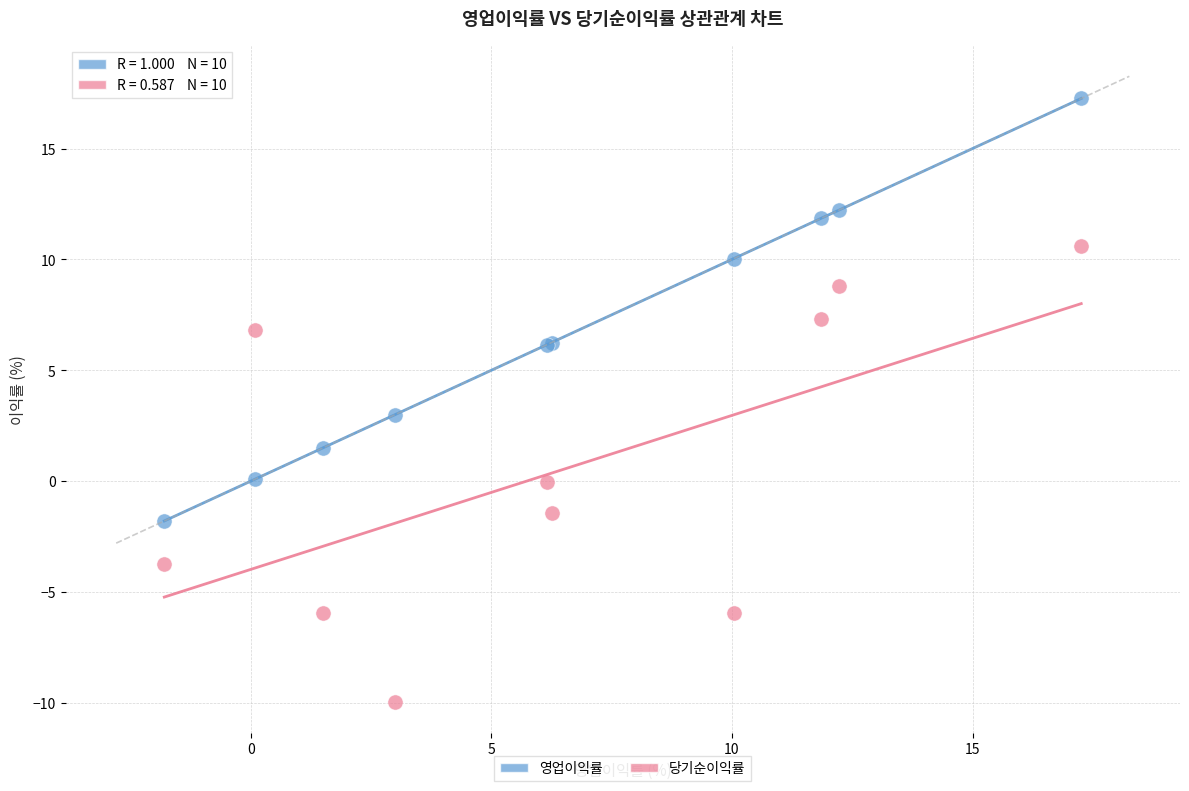

Which series contains the lowest Y value?

당기순이익률